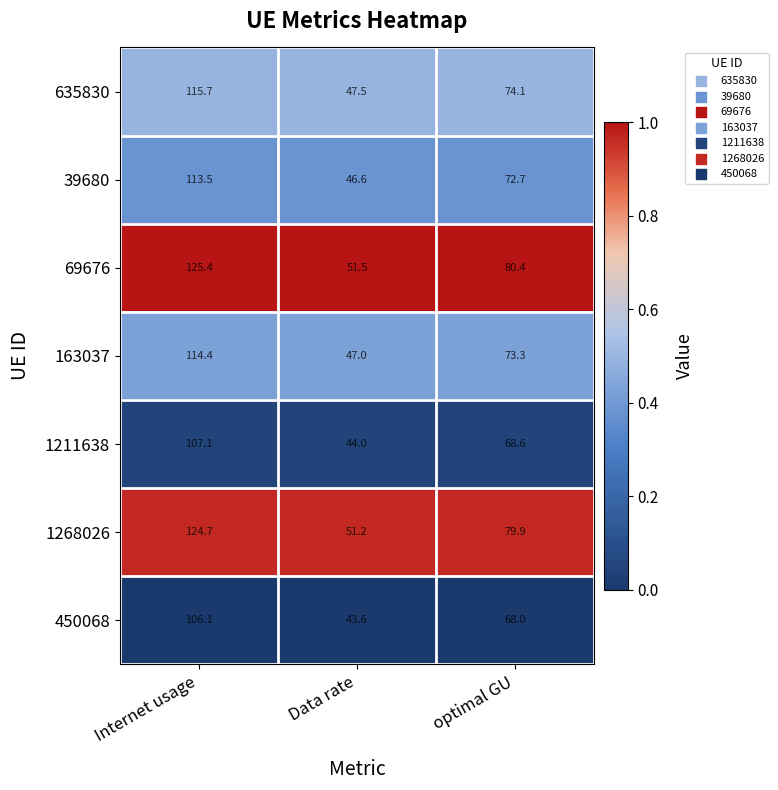

At which category is the sum across all series the highest?

Internet usage